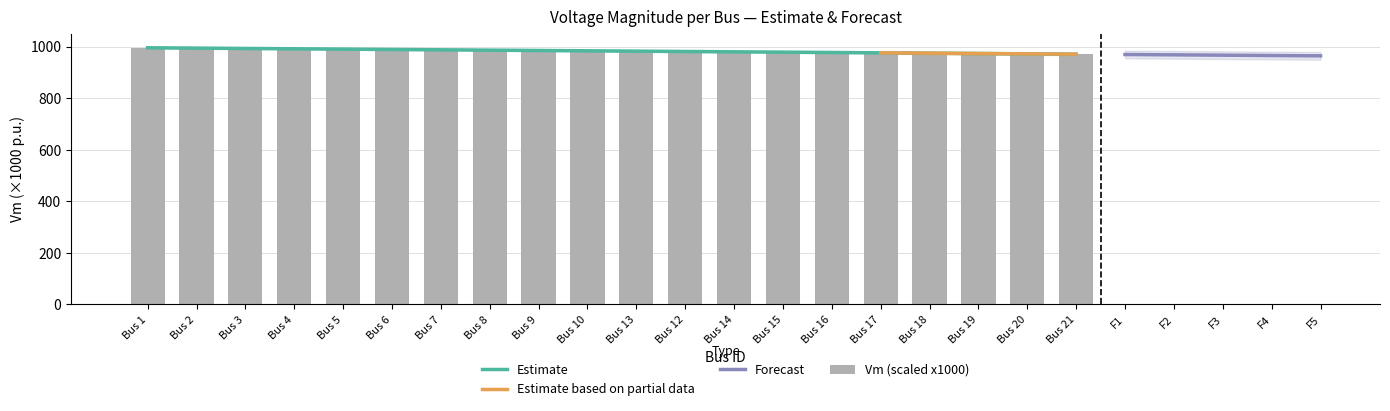

What is the ratio of the value at Bus 18 to the value at Bus 5?

1.0